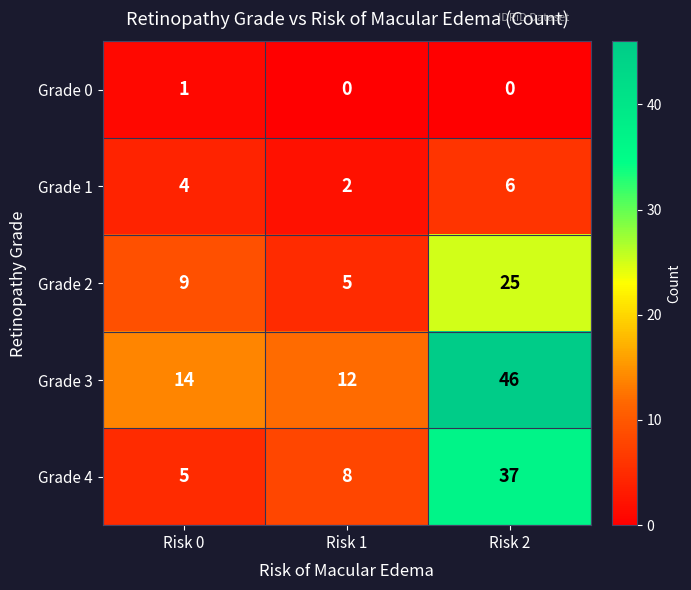

Reading right to left, what are all the values shown in this chart?

Grade 0: 0	0	1
Grade 1: 6	2	4
Grade 2: 25	5	9
Grade 3: 46	12	14
Grade 4: 37	8	5